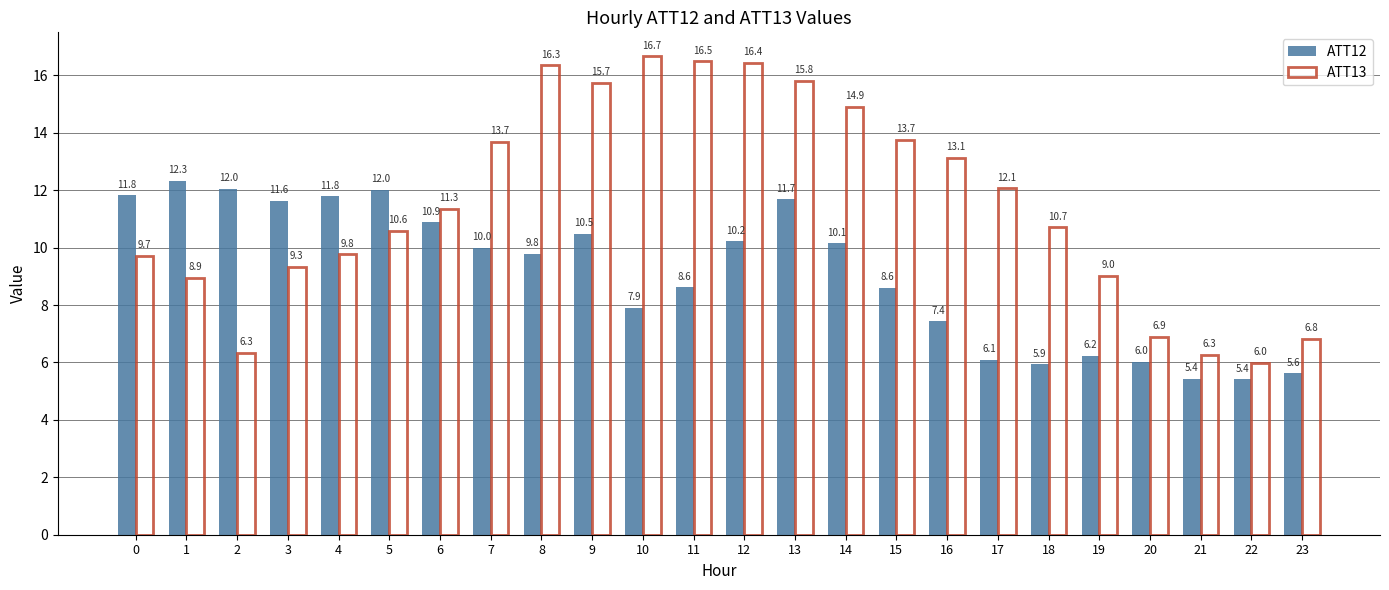

What is the spread (max minus min) of values at 4?

2.0